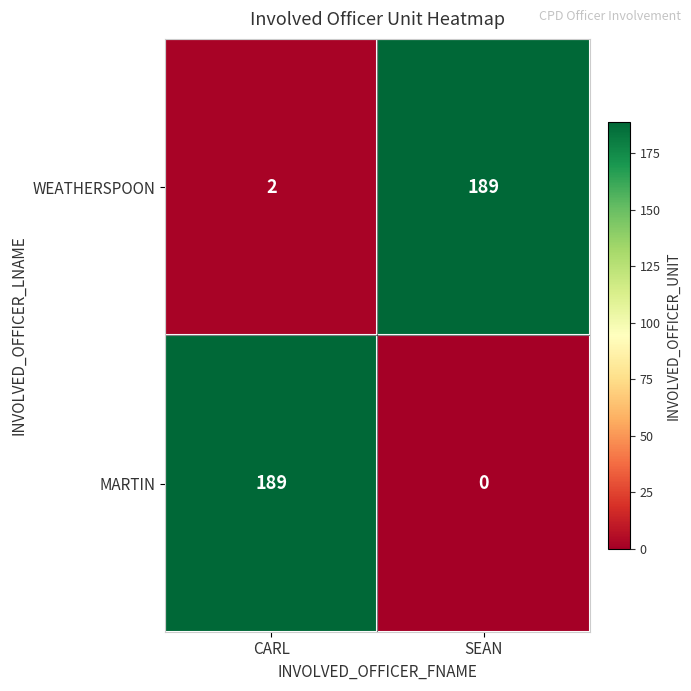

What is the maximum value shown in the chart?

189